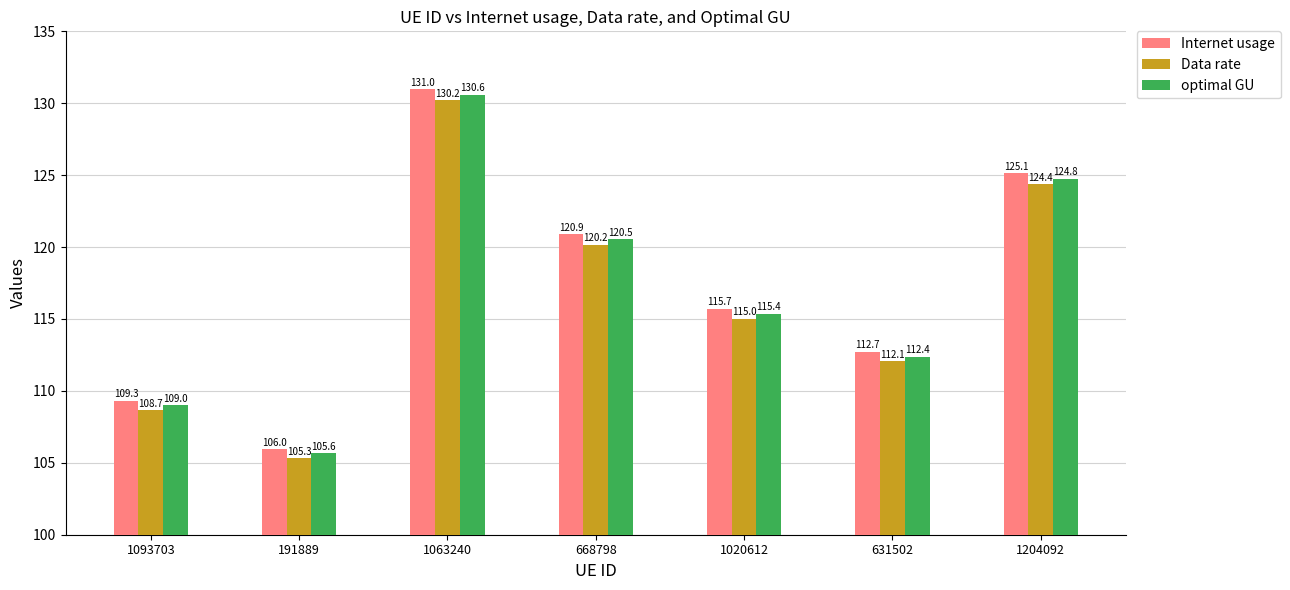

Which category has the lowest value in the Data rate series?

191889